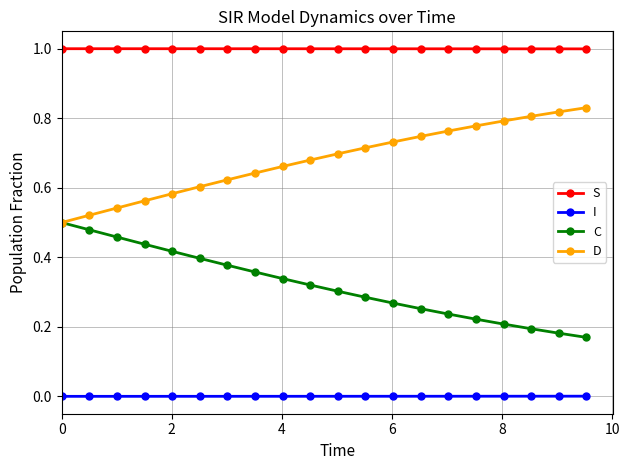

True or false: C and S cross at least once.

False